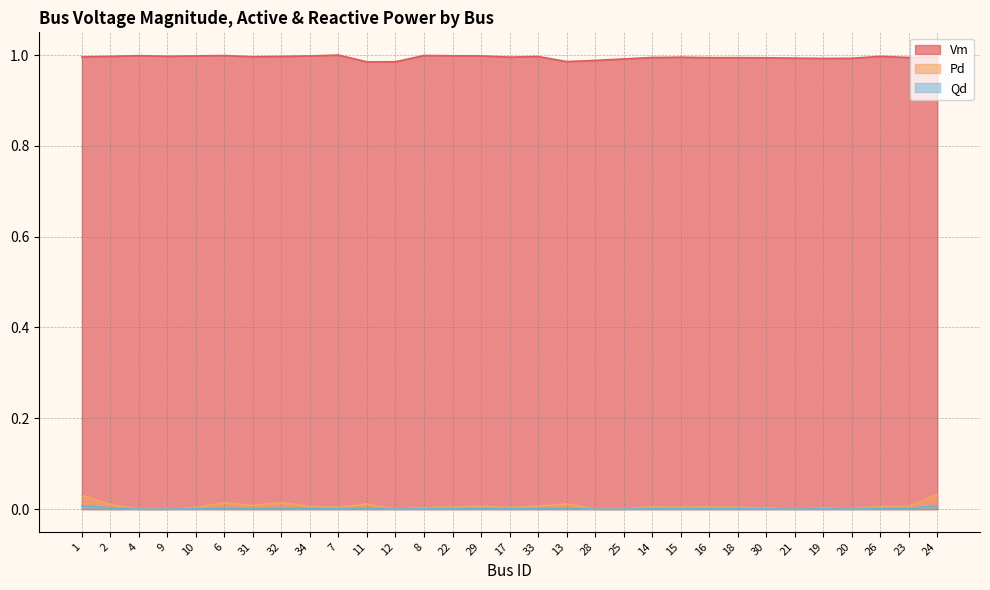

Is the value of Qd at 30 greater than the value of Pd at 9?

Yes